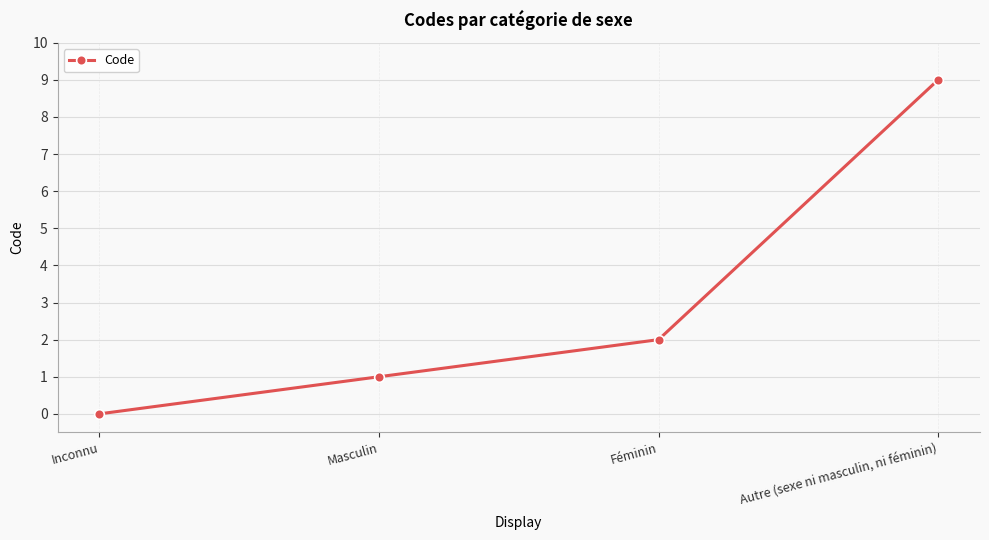

How many values are between 1 and 9?

3